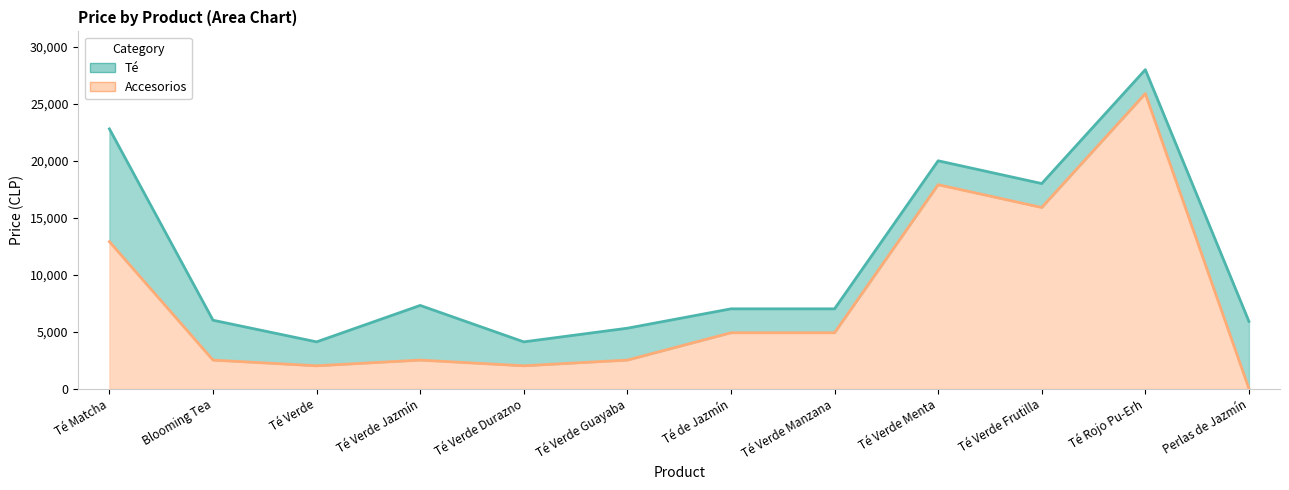

Which label corresponds to the smallest value in the chart?

Perlas de Jazmín